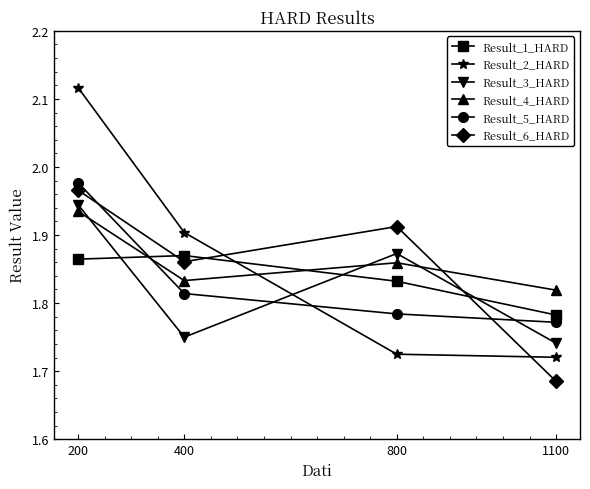

The value of Result_3_HARD at 1100 is 2.4. True or false?

False